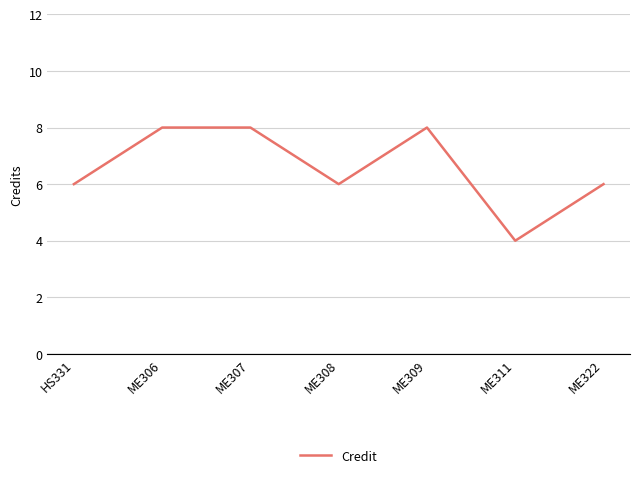

Which label corresponds to the smallest value in the chart?

ME311